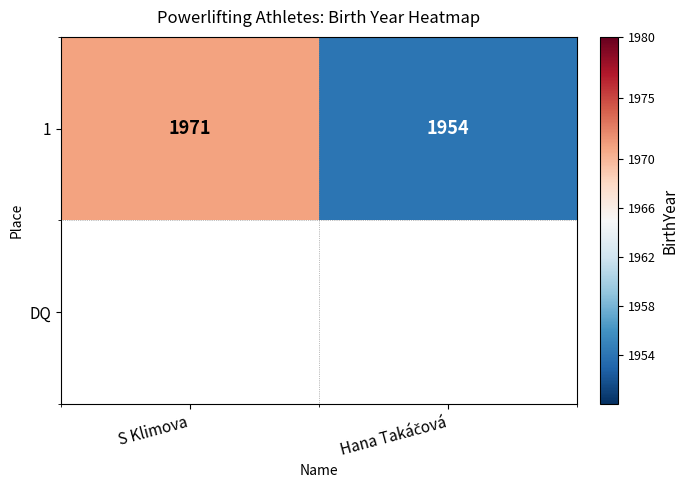

Reading right to left, extract all data points from this chart.

Hana Takáčová=1954	S Klimova=1971